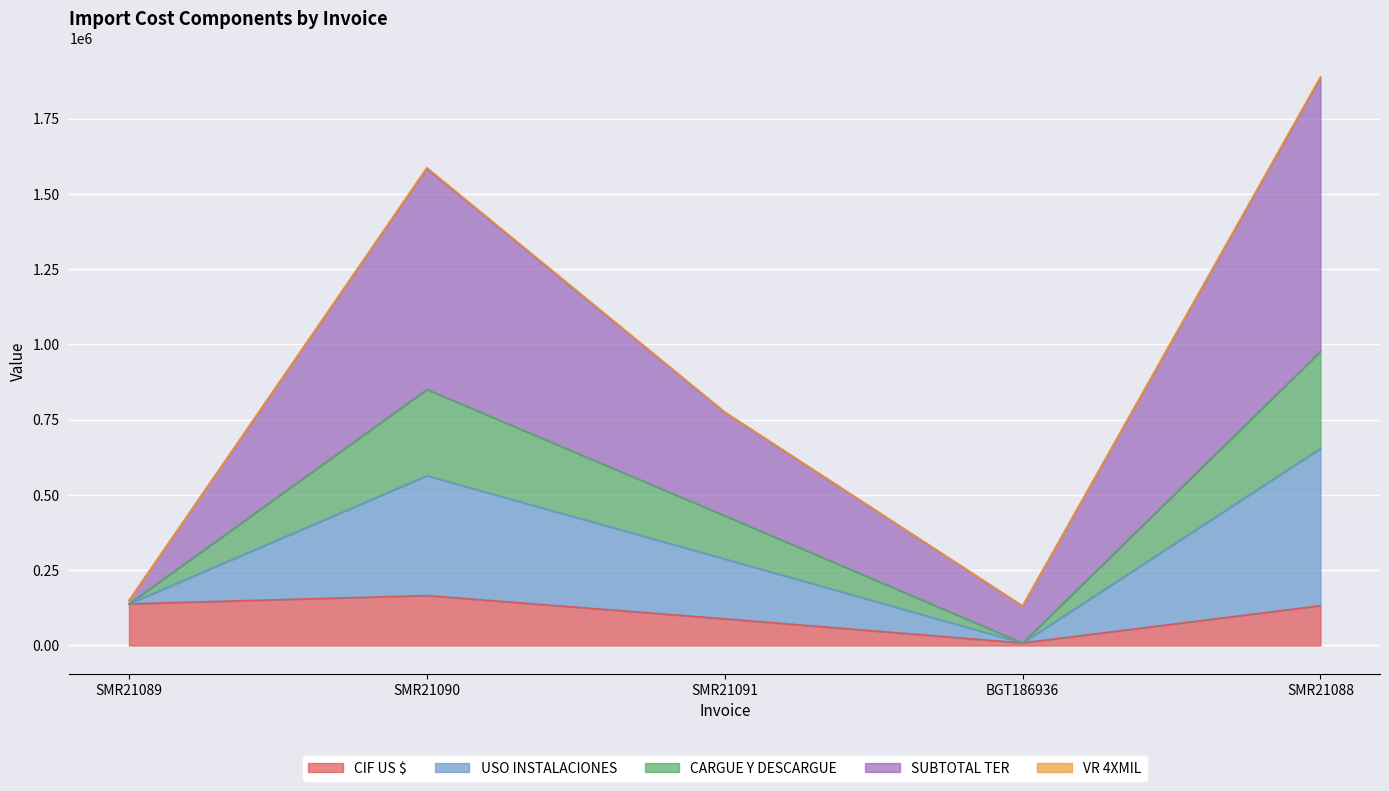

What is the minimum value shown in the chart?

8292.0